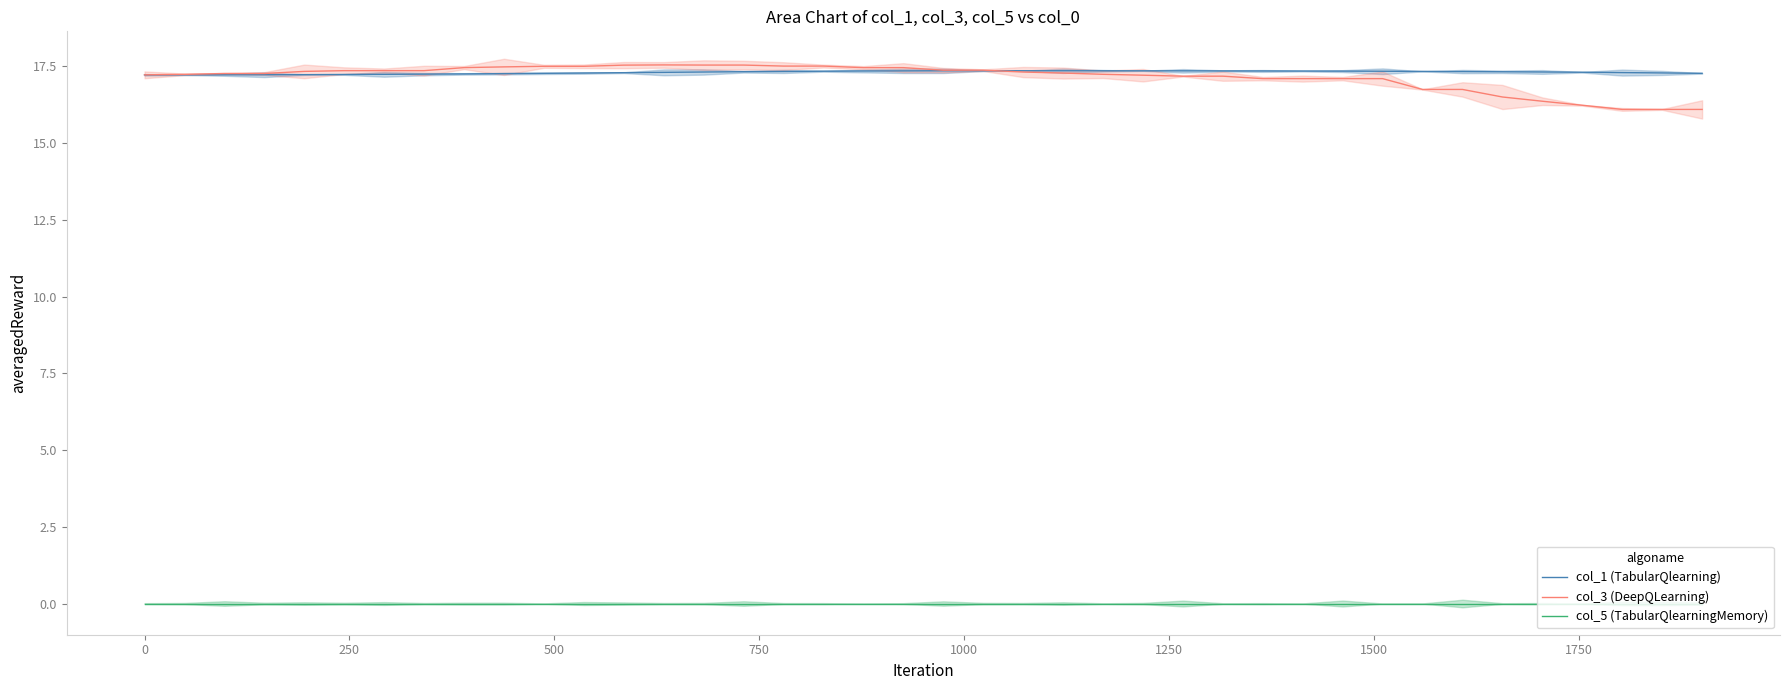

True or false: col_5 (TabularQlearningMemory) and col_1 (TabularQlearning) cross at least once.

False